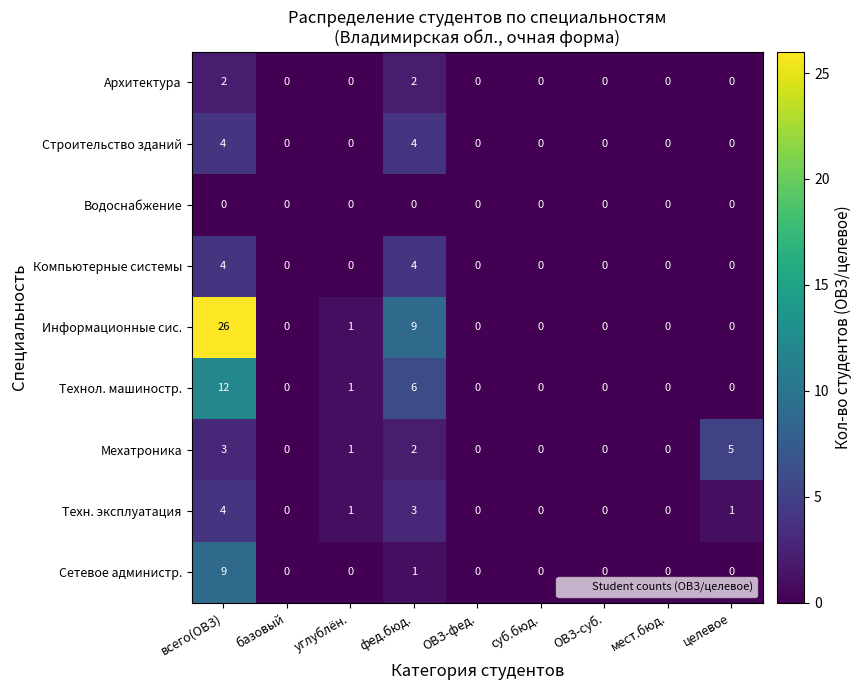

What is the sum of the Компьютерные системы values at всего(ОВЗ) and суб.бюд.?

4